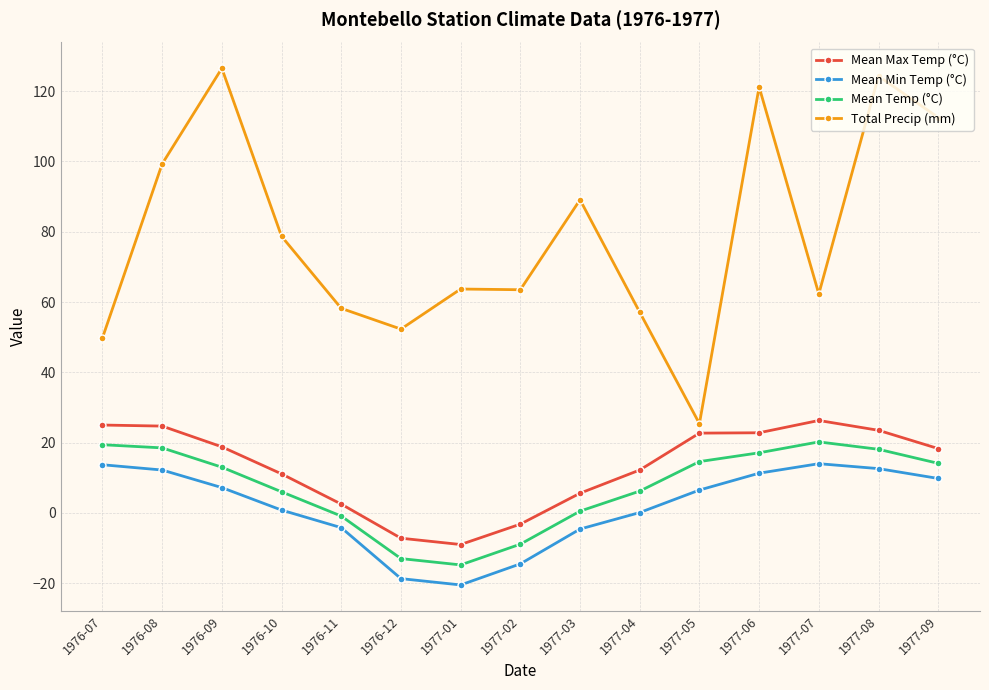

Is the value of Mean Min Temp (°C) at 1977-07 greater than the value of Mean Temp (°C) at 1977-01?

Yes